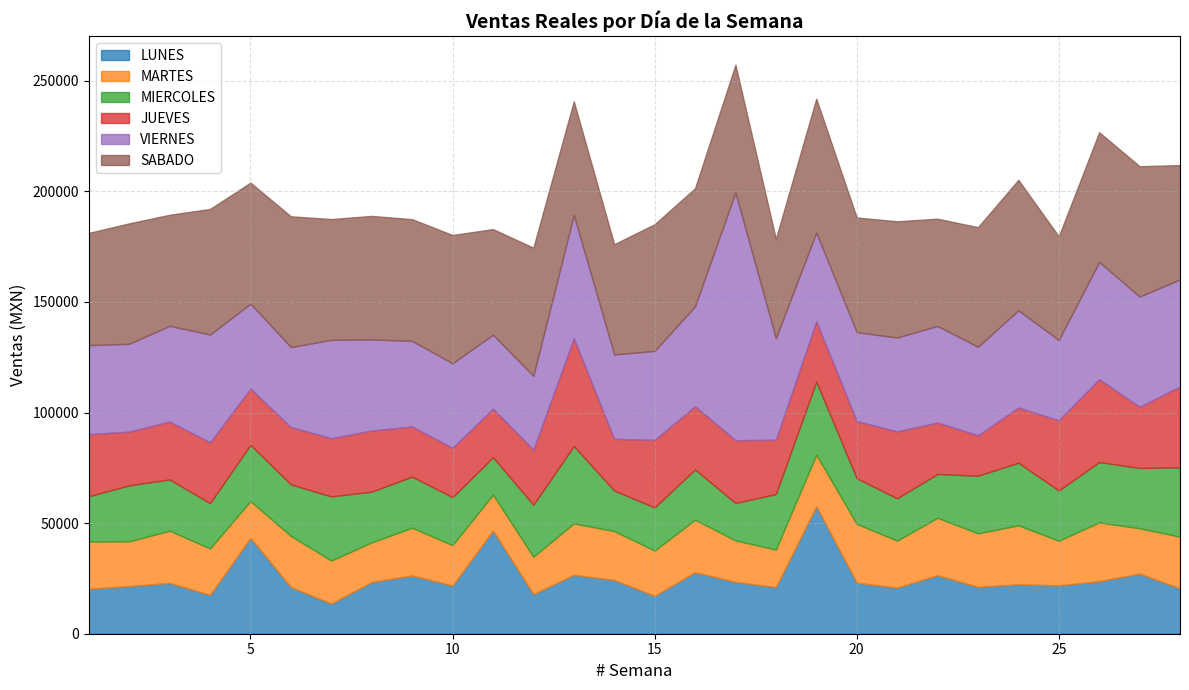

What is the sum of all SABADO values?

1512461.1